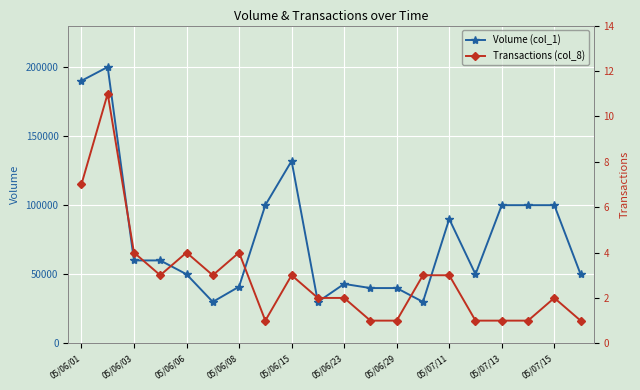

How many data points in Transactions (col_8) are above 3?

5